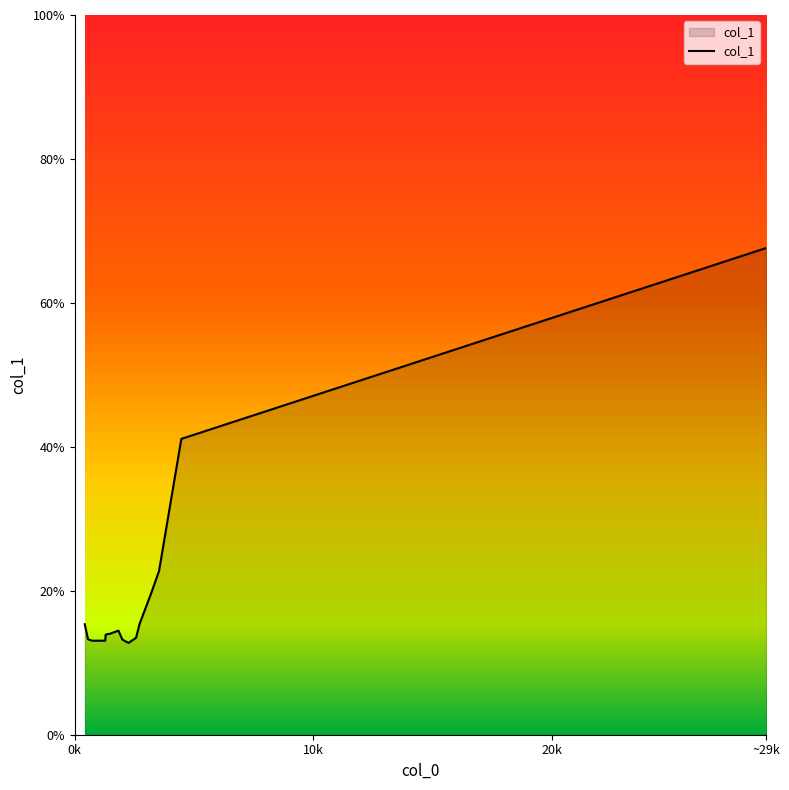

What is the smallest value displayed?

12.8